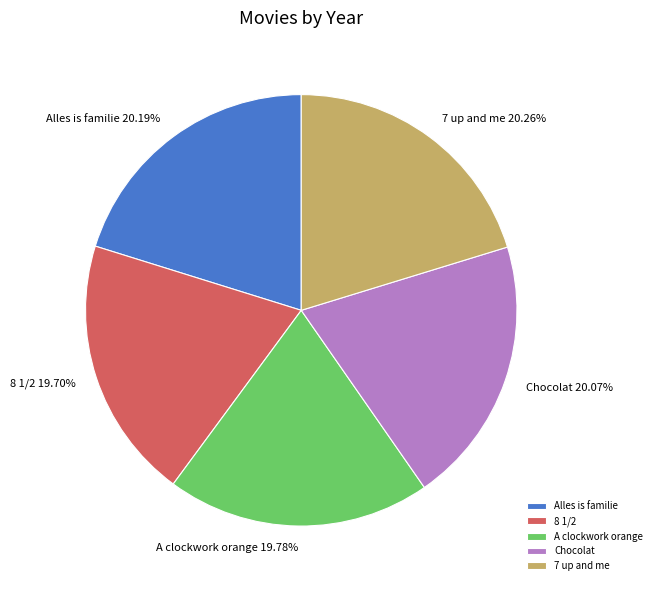

True or false: Chocolat accounts for 20% of the total.

True